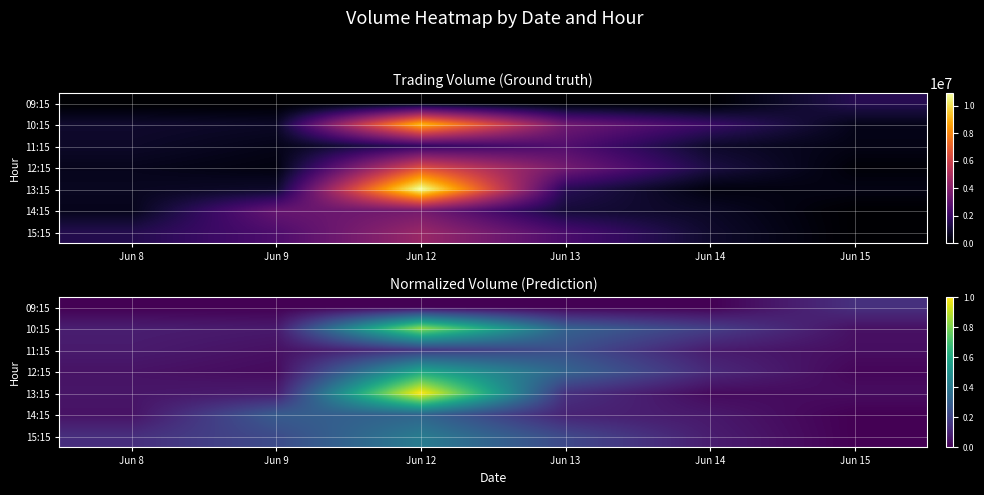

Which category has the lowest value across all series?

Jun 8